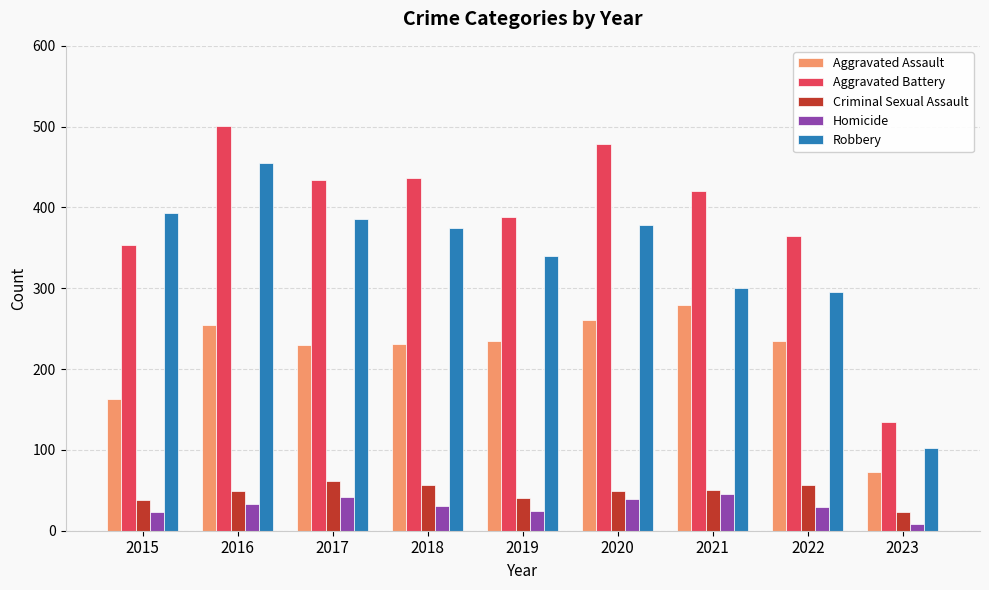

At how many categories does at least one series exceed 117?

9